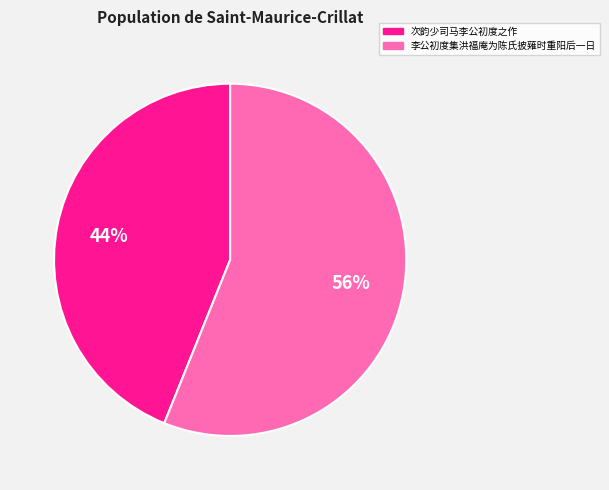

Which slice is the largest?

李公初度集洪福庵为陈氏披薙时重阳后一日